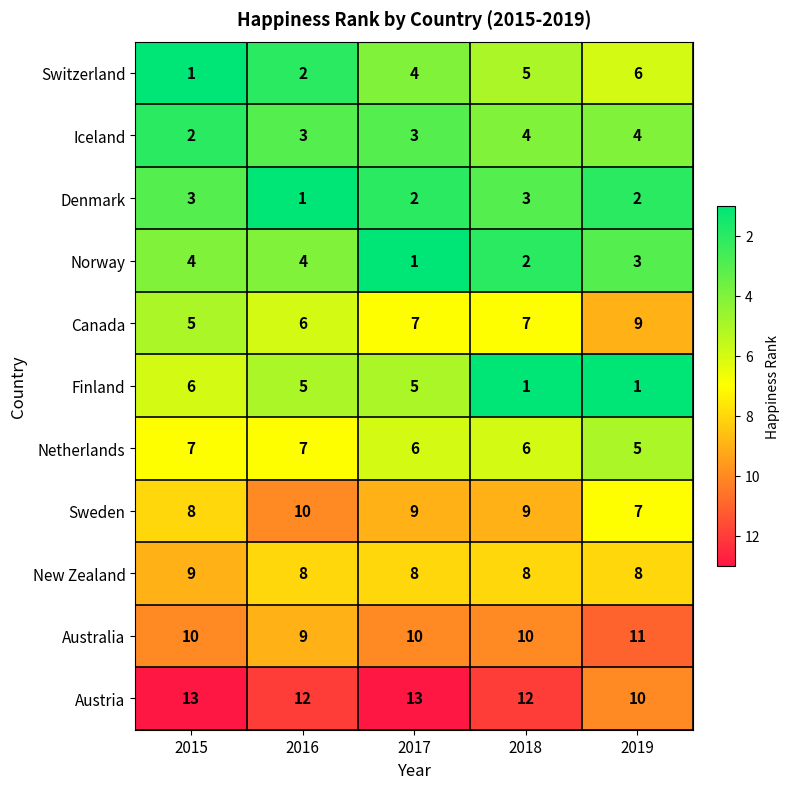

Is it true that New Zealand equals 8 at 2018?

True